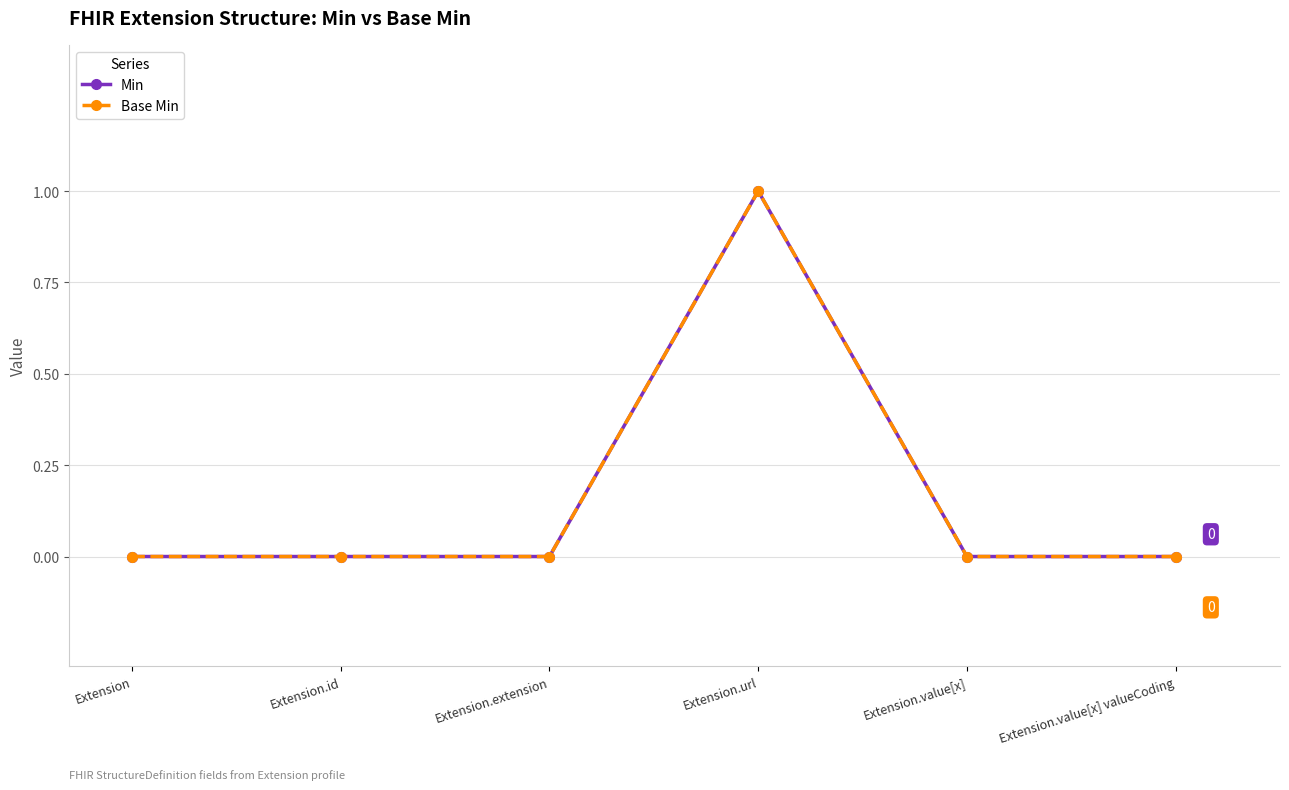

Reading left to right, extract all data points from this chart.

Min: 0	0	0	1	0	0
Base Min: 0	0	0	1	0	0